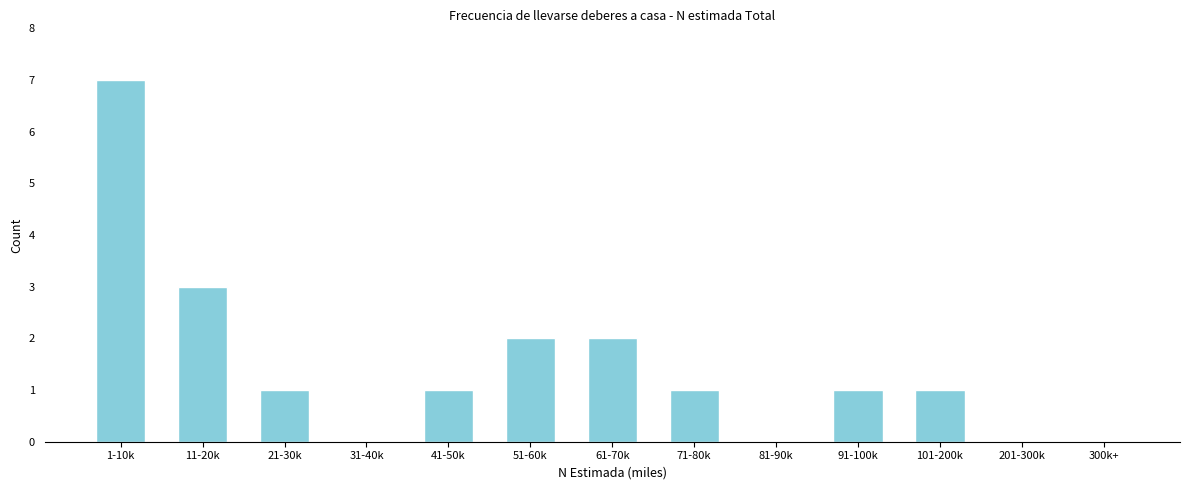

Reading left to right, transcribe all the data shown in this chart.

1-10k=7	11-20k=3	21-30k=1	31-40k=0	41-50k=1	51-60k=2	61-70k=2	71-80k=1	81-90k=0	91-100k=1	101-200k=1	201-300k=0	300k+=0